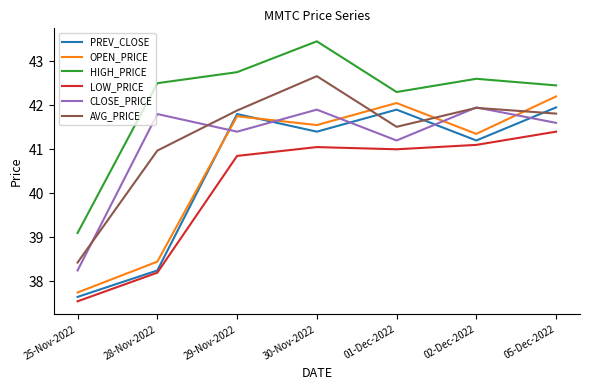

In AVG_PRICE, how many points are higher than both neighbors (excluding endpoints)?

2